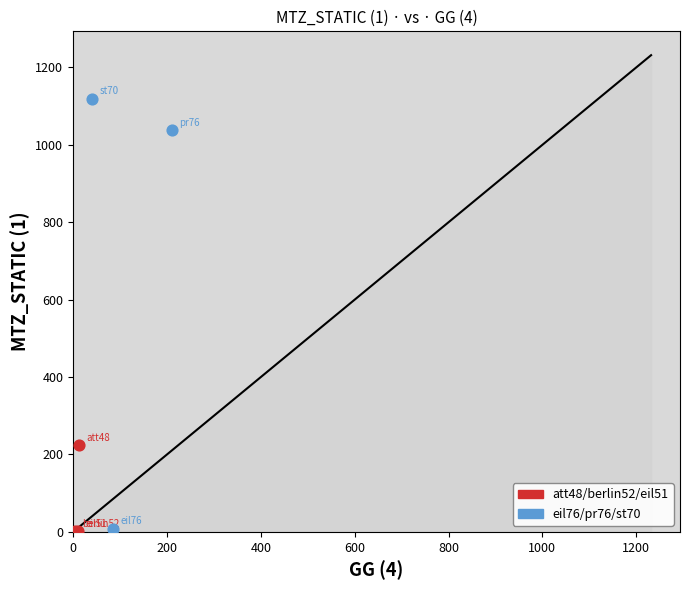

Which series reaches the maximum Y coordinate?

eil76/pr76/st70